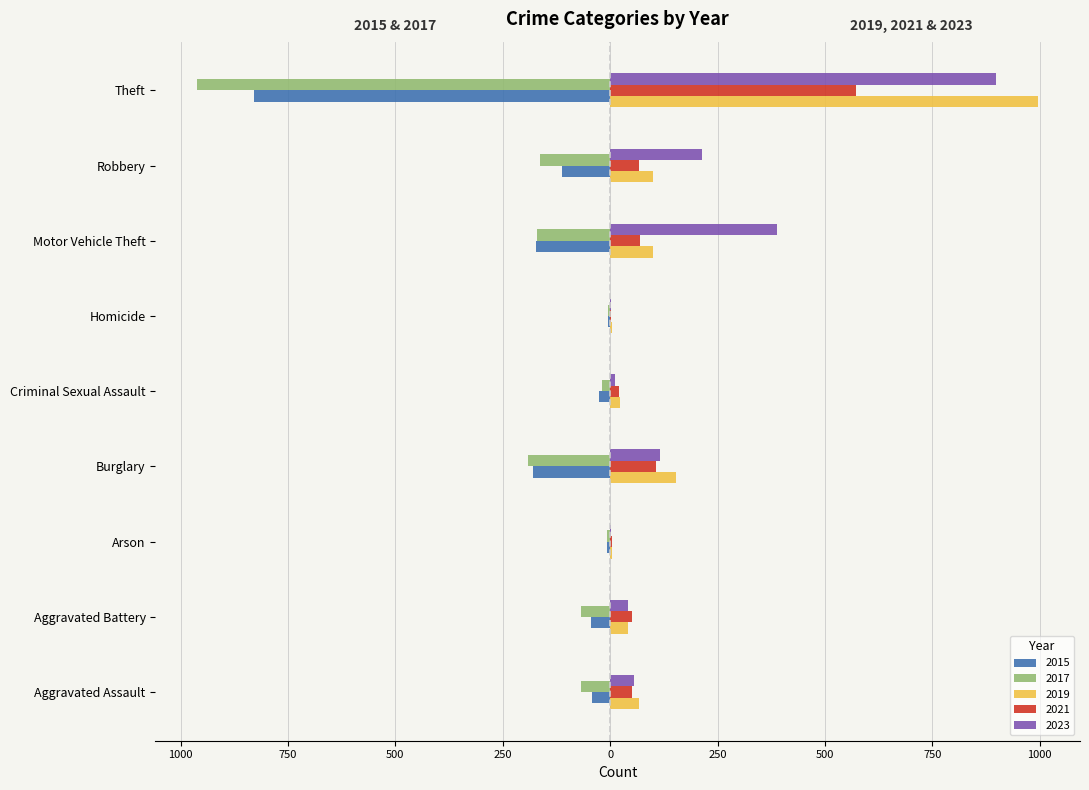

What are all the series names shown in the legend?

2015, 2017, 2019, 2021, 2023